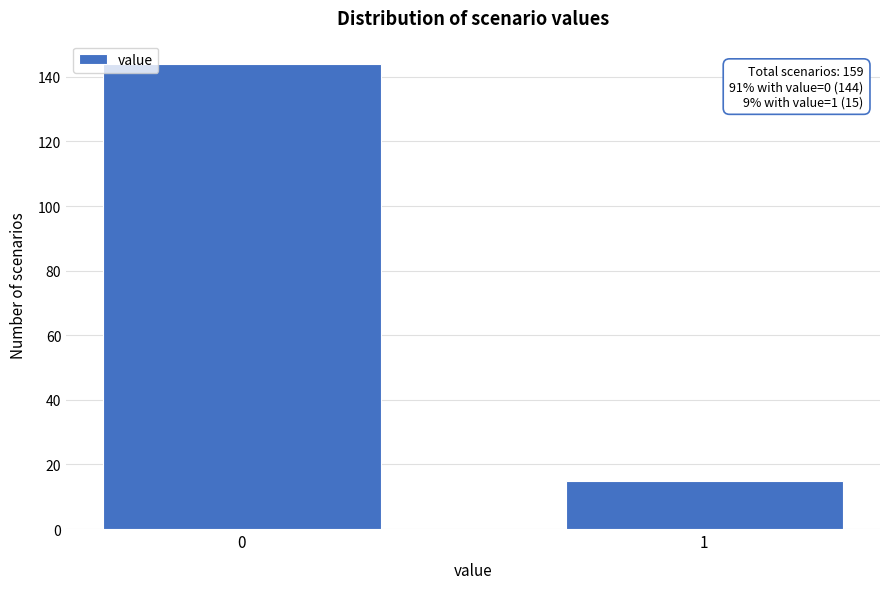

Reading right to left, transcribe all the data shown in this chart.

1=15	0=144